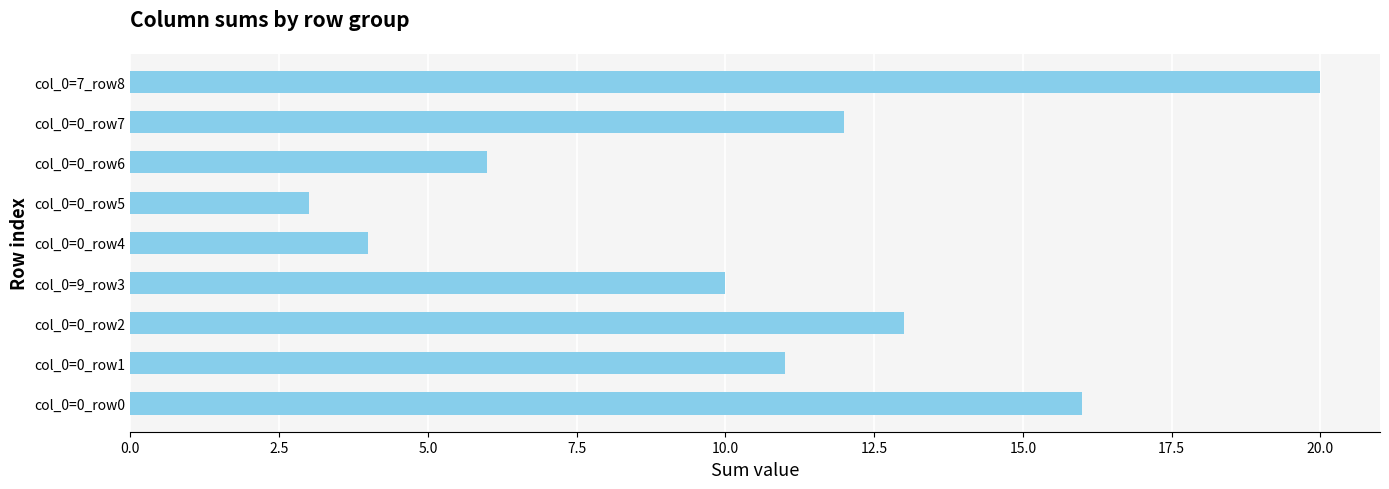

Rank the categories by value from highest to lowest.

col_0=7_row8, col_0=0_row0, col_0=0_row2, col_0=0_row7, col_0=0_row1, col_0=9_row3, col_0=0_row6, col_0=0_row4, col_0=0_row5